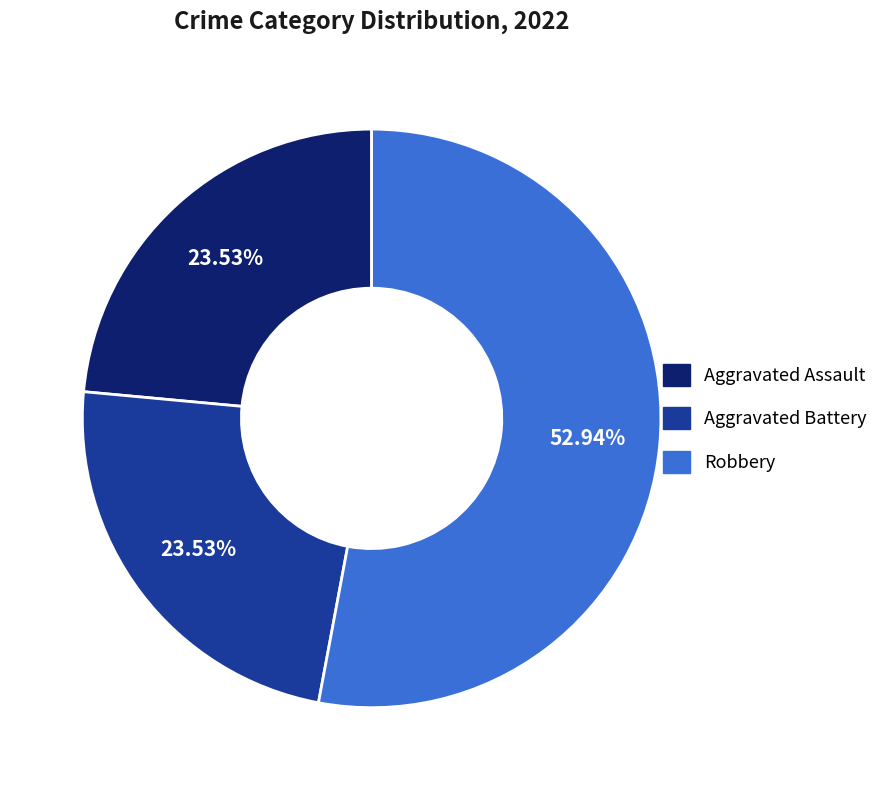

What portion of the pie excludes Robbery?

47.1%